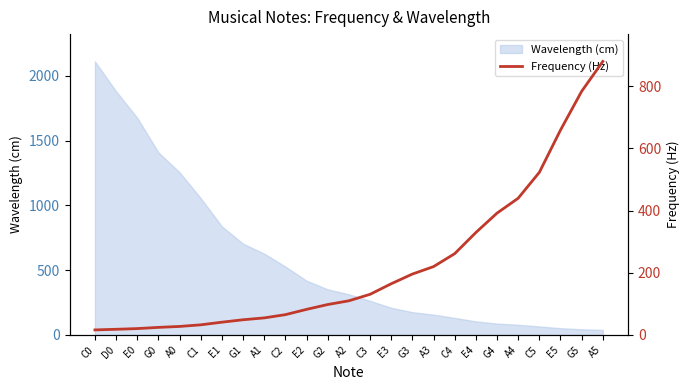

What is the maximum value for Wavelength (cm)?

2109.9